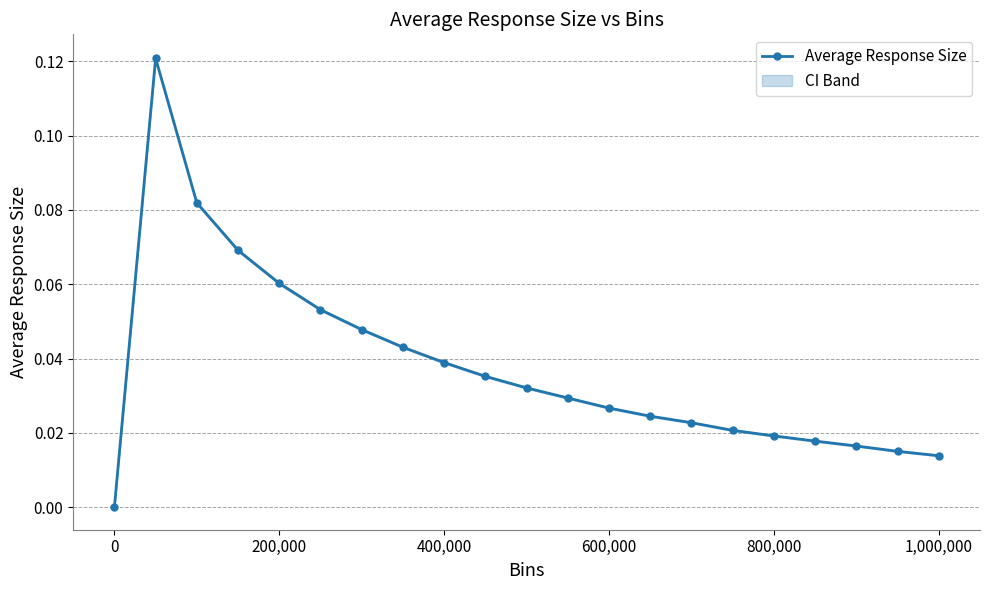

True or false: Average Response Size has more than 0 interior local peaks.

True